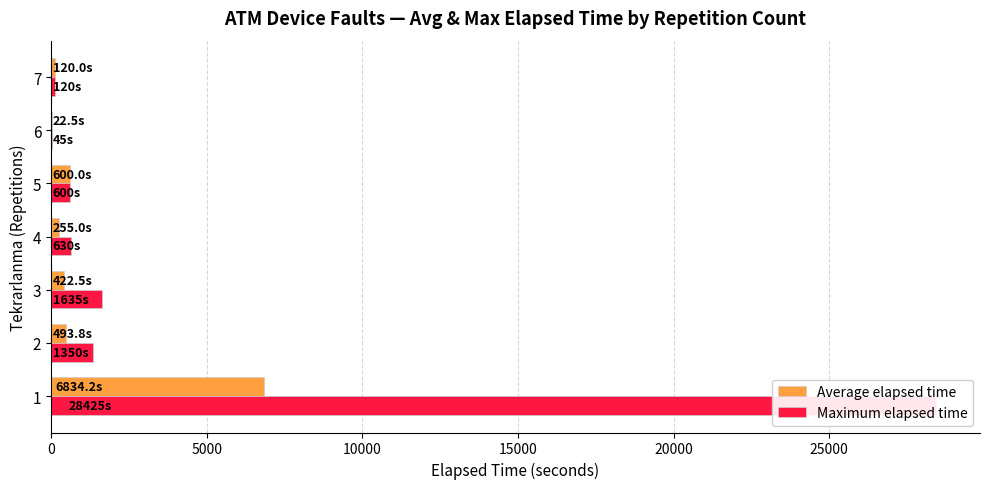

What are all the series names shown in the legend?

Average elapsed time, Maximum elapsed time